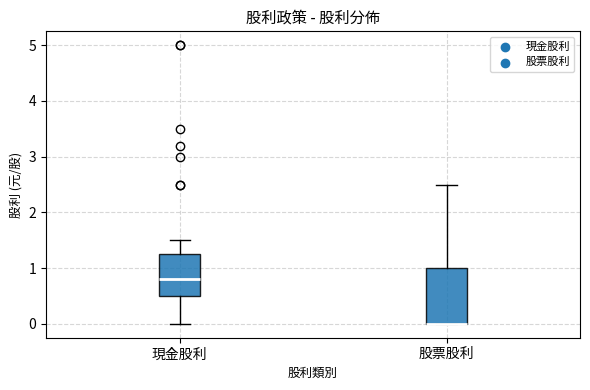

Reading left to right, read every box against the y-axis: the position of its median line, the range the box covers, and the ends of its whiskers. The values are not printed on the chart, so give them approximately, as read against the axis.

現金股利: median 0.8, box 0.5 to 1.3, whiskers 0.0 to 1.5
股票股利: median 0.0 (drawn on the box's lower edge), box 0.0 to 1.0, whiskers 0.0 to 2.5